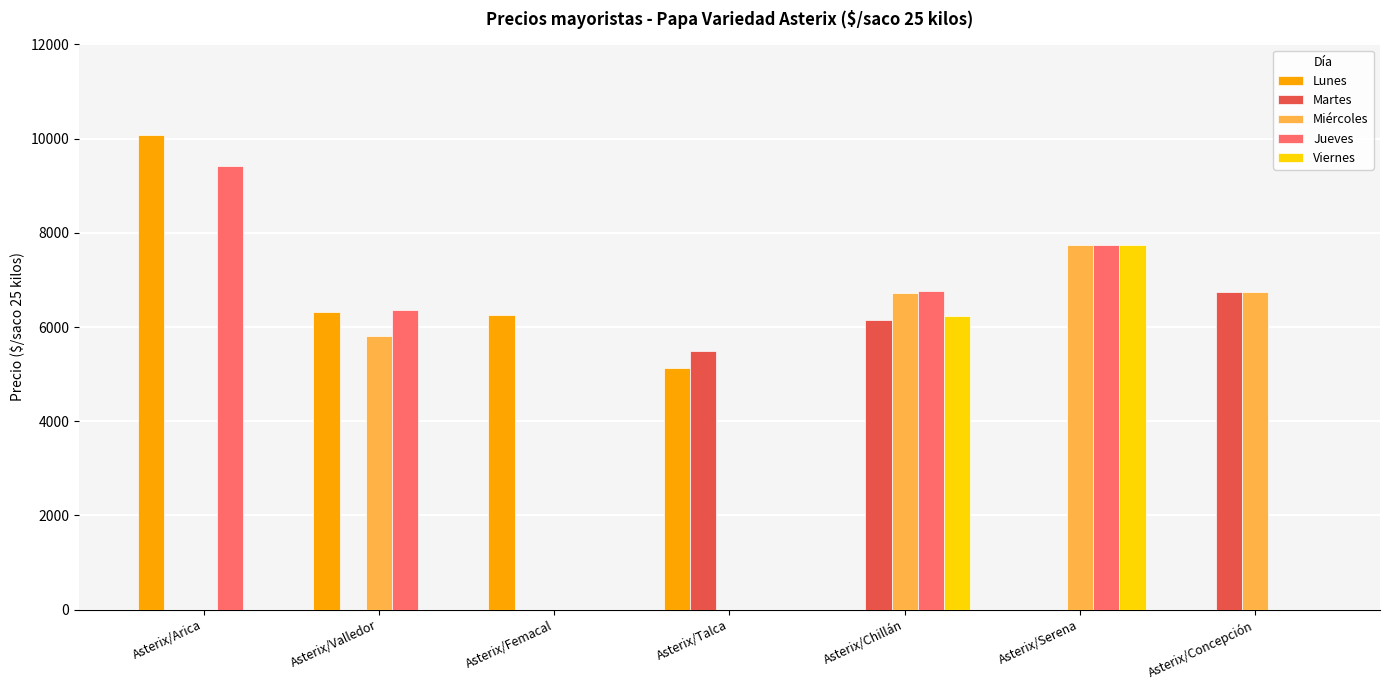

Is it true that Martes equals 0.0 at Asterix/Arica?

True